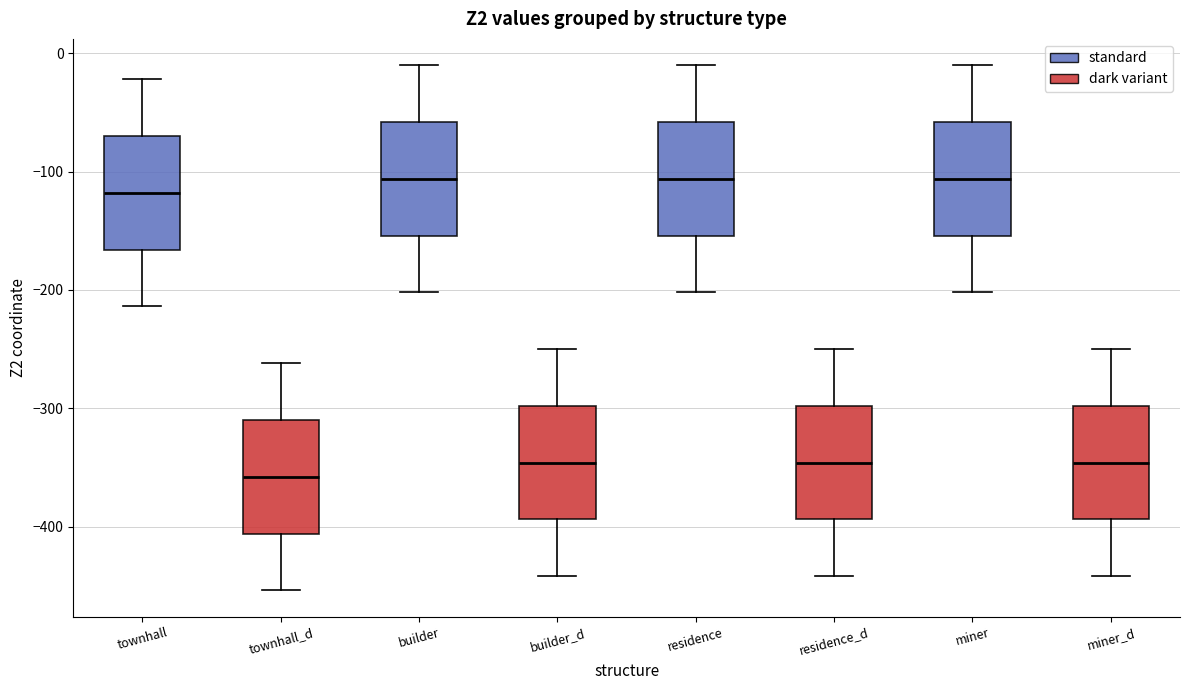

Which box has the lowest median line?

townhall_d